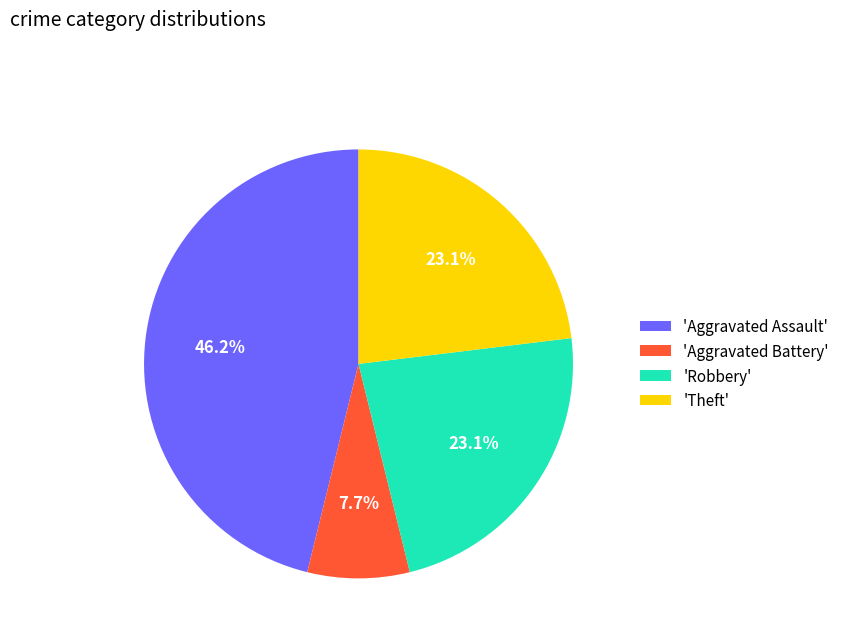

What percentage is NOT represented by 'Theft'?

76.9%